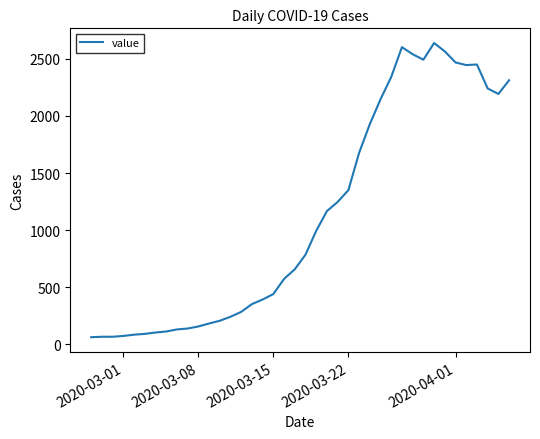

What is the minimum value shown in the chart?

62